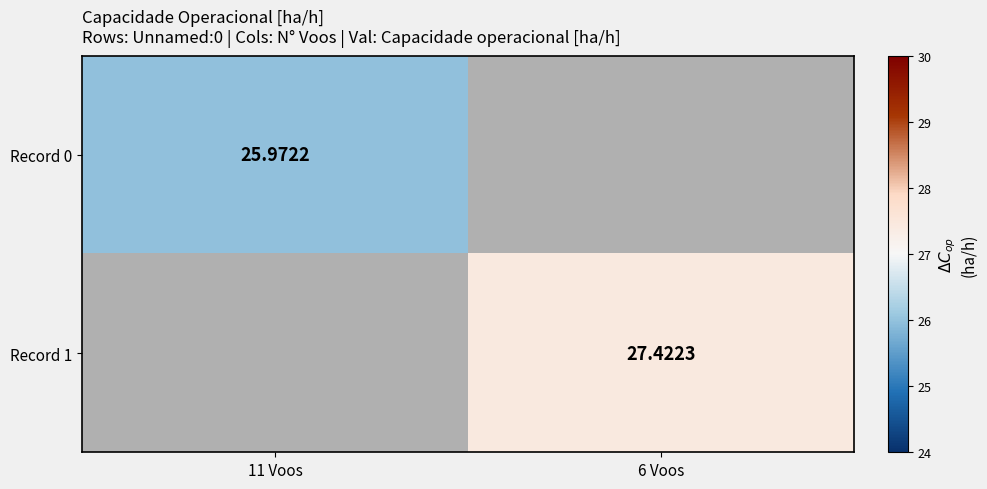

Which series has the widest spread of values?

Record 0